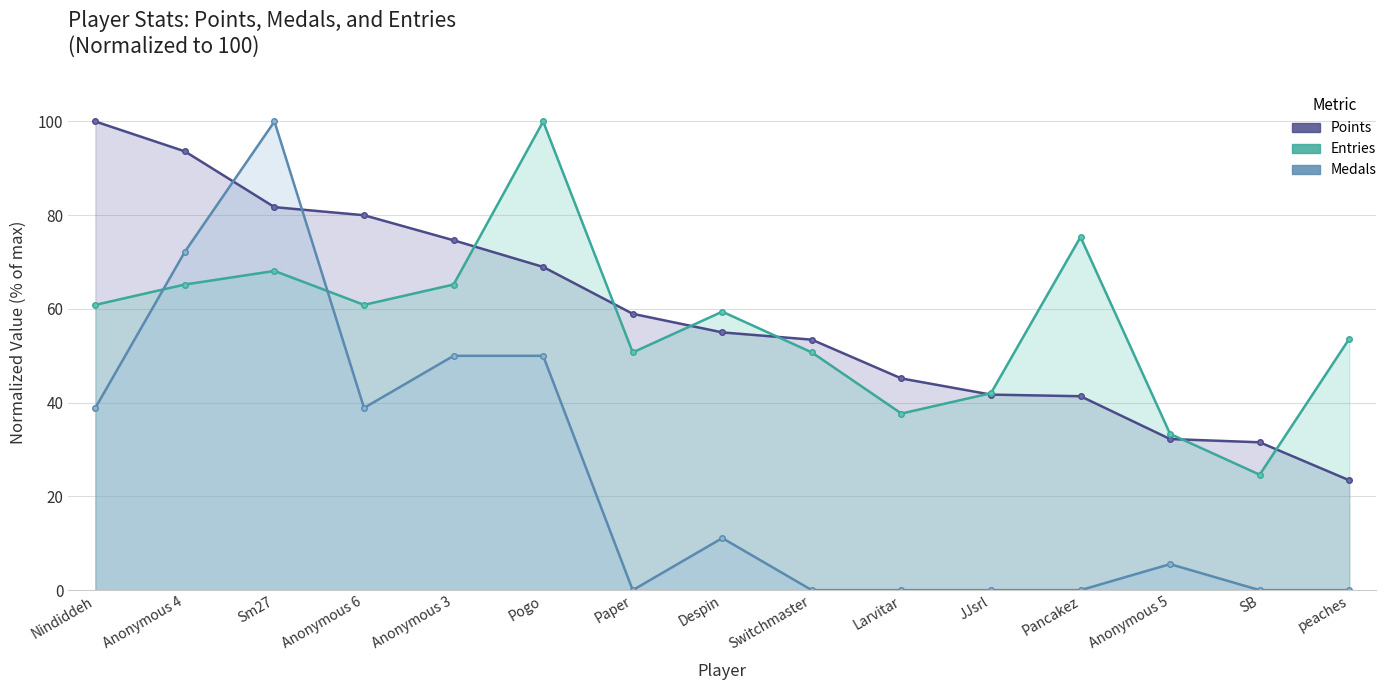

After their last crossing, which series has the higher values: Points or Entries?

Entries